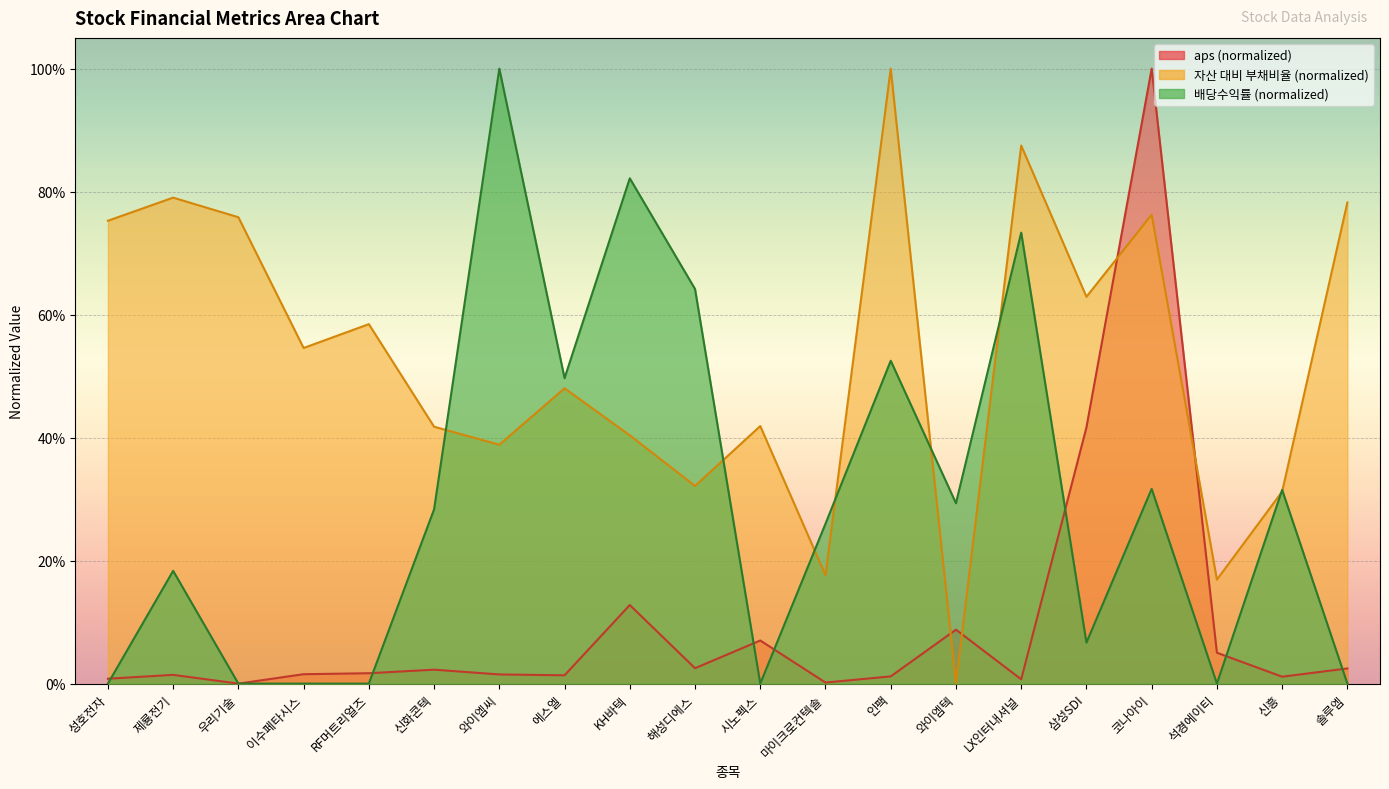

What position from the right is RF머트리얼즈?

16